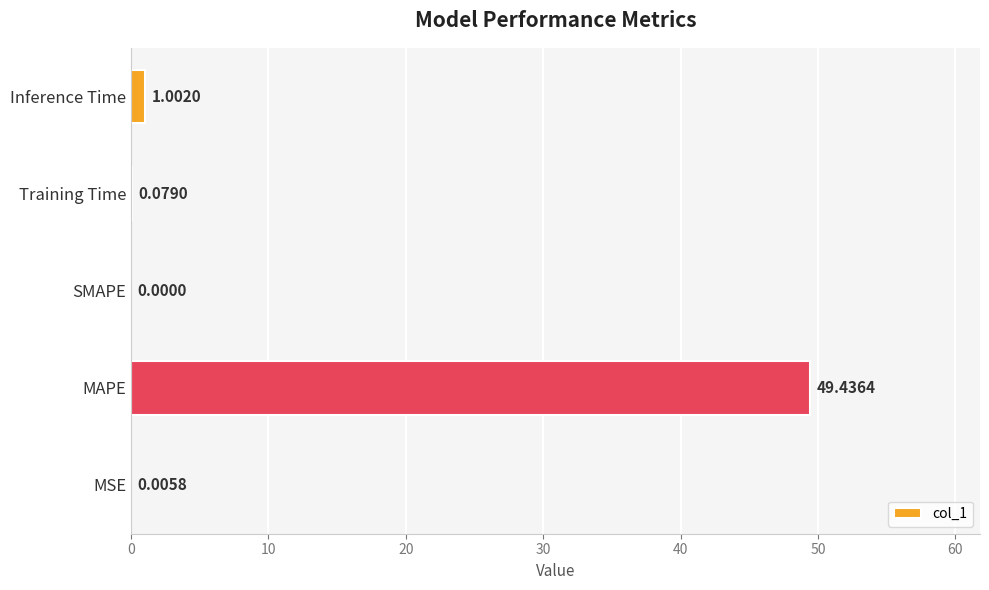

What is the sum of the values at Inference Time and SMAPE?

1.0